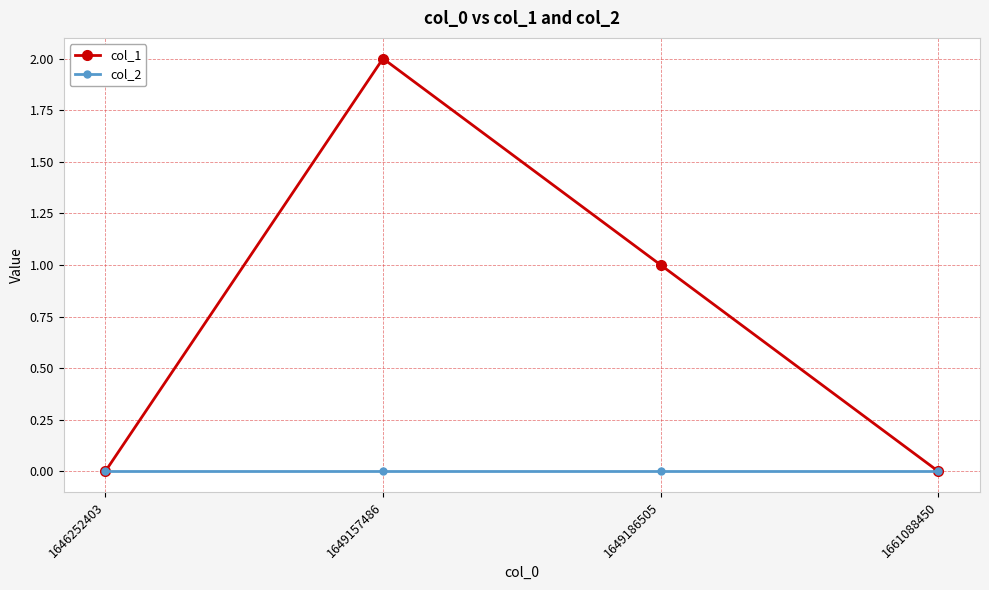

Reading right to left, extract all data points from this chart.

col_1: 0	1	2	0
col_2: 0	0	0	0